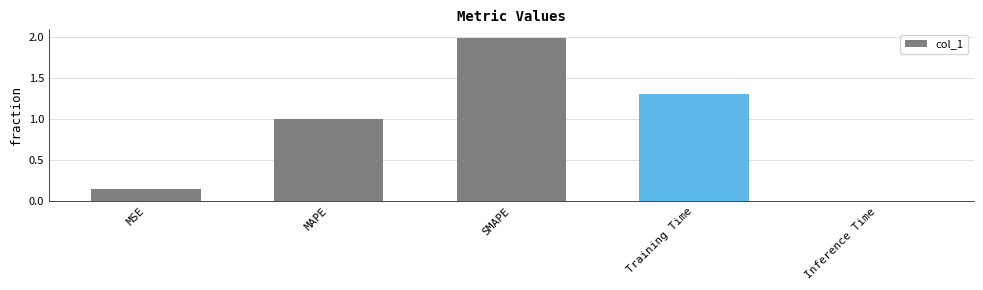

Rank the categories by value from highest to lowest.

SMAPE, Training Time, MAPE, MSE, Inference Time